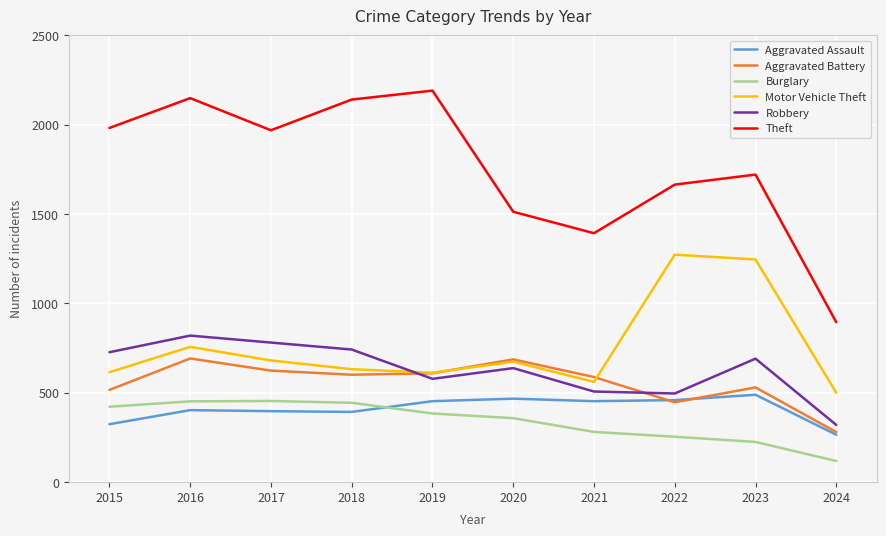

What is the difference between the maximum and minimum values in the Aggravated Assault series?

224